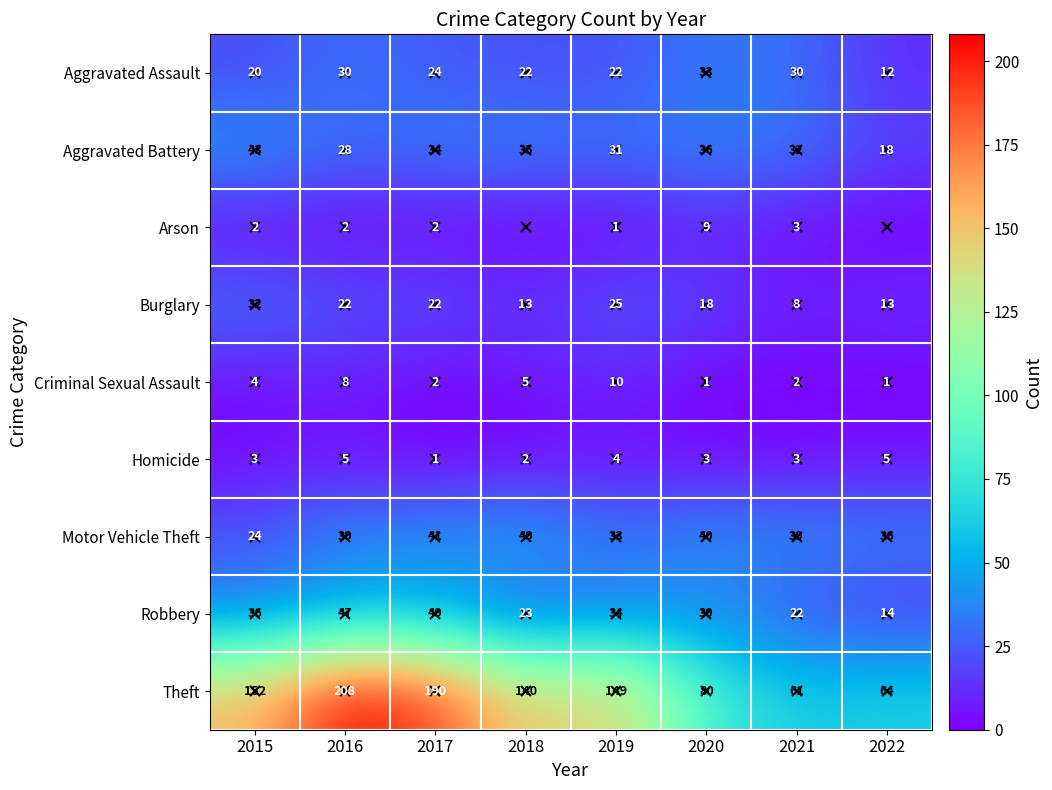

Count the number of categories in the chart.

8